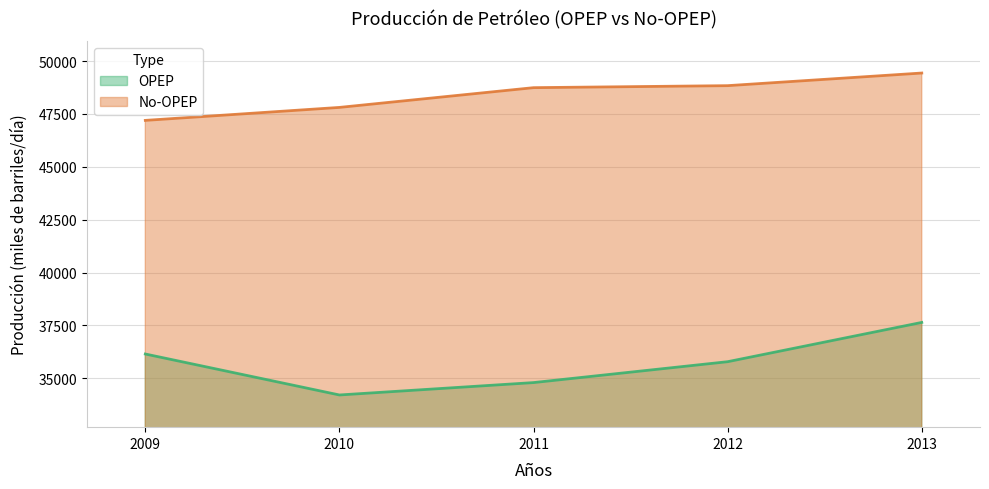

Which series has the largest range (max minus min)?

OPEP